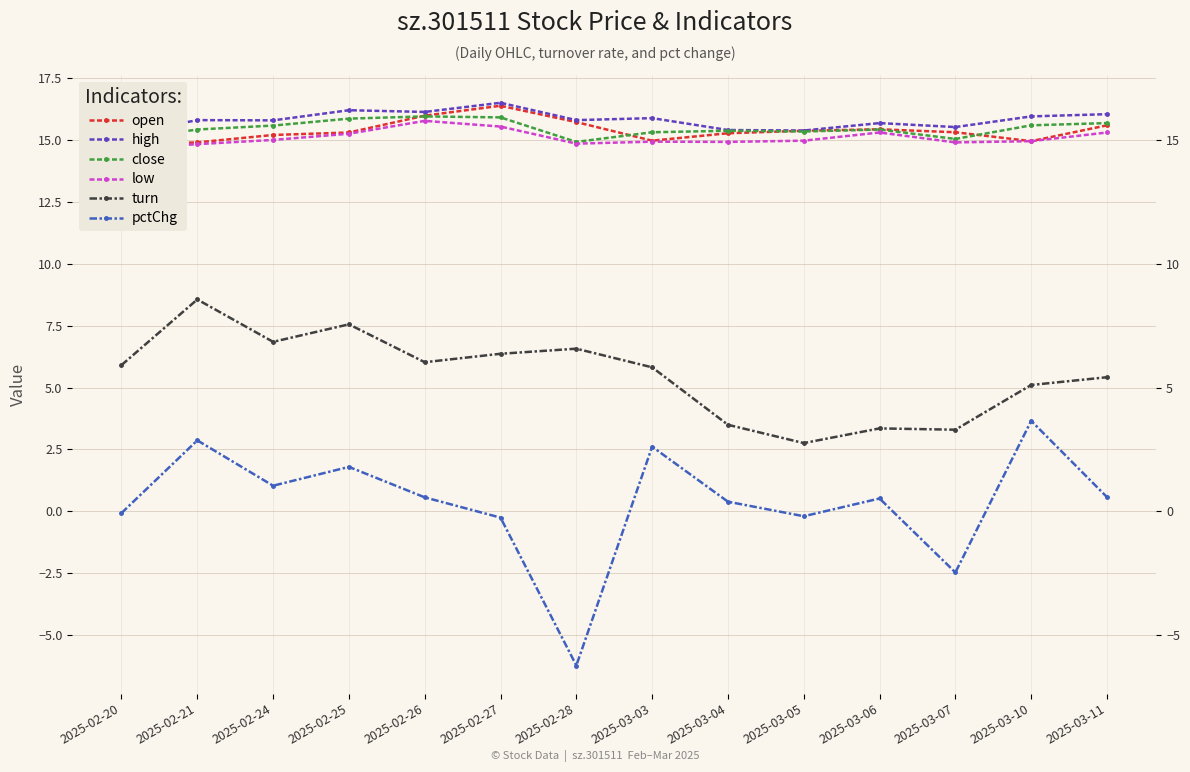

In low, how many points are higher than both neighbors (excluding endpoints)?

3